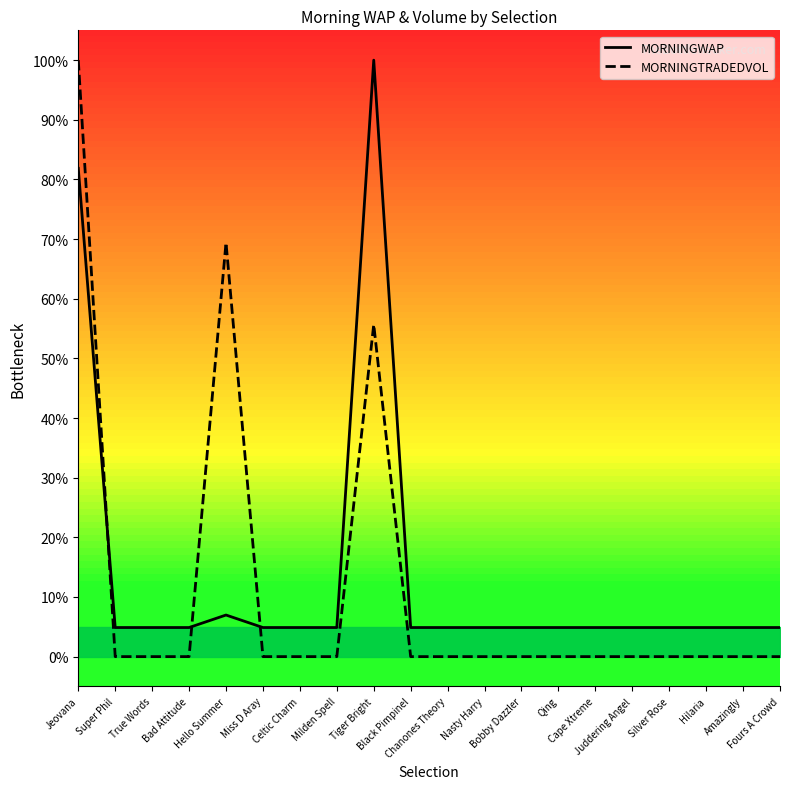

Does the chart have visible grid lines?

No